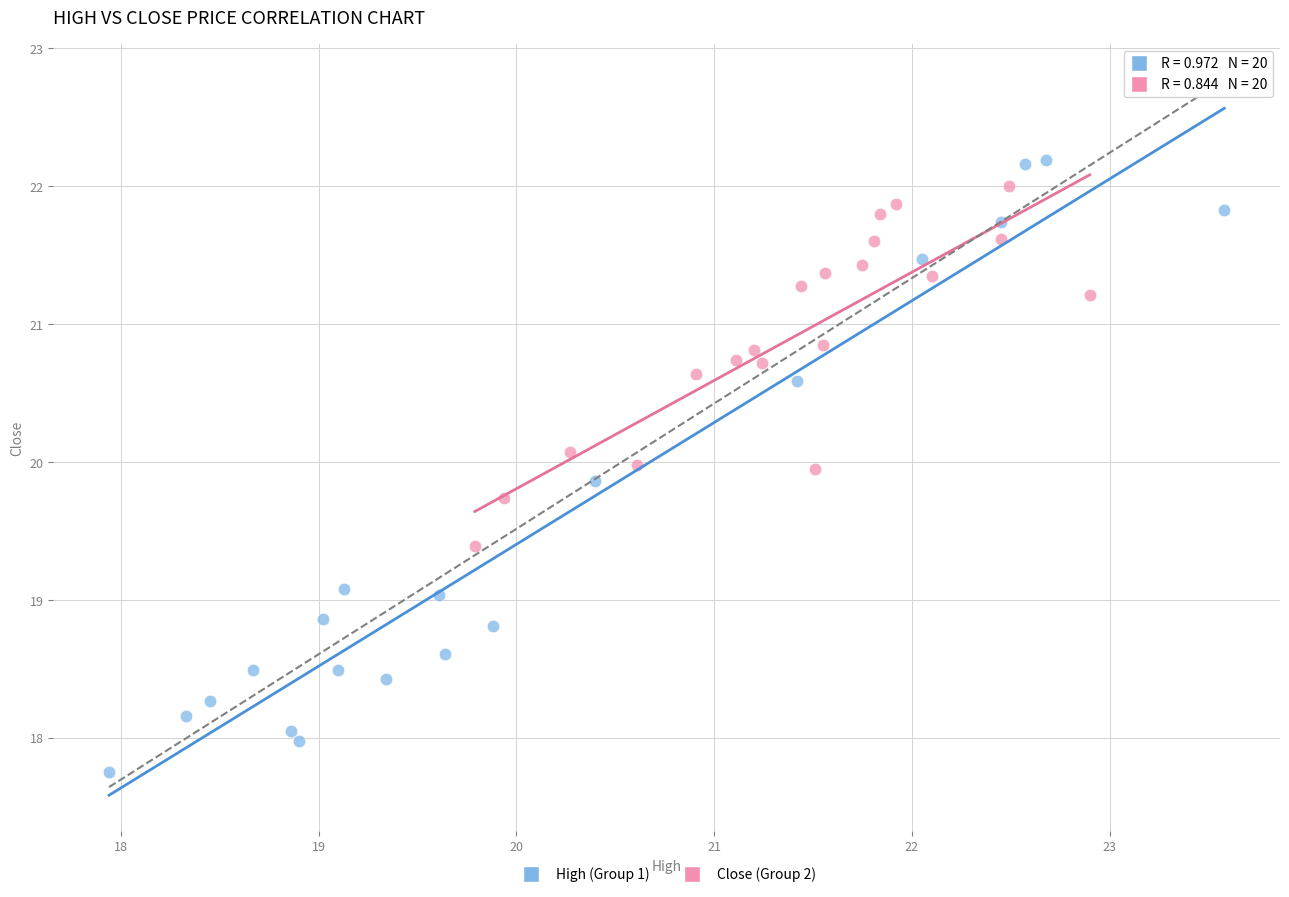

Which series has the largest Y range (max minus min)?

High (Group 1)